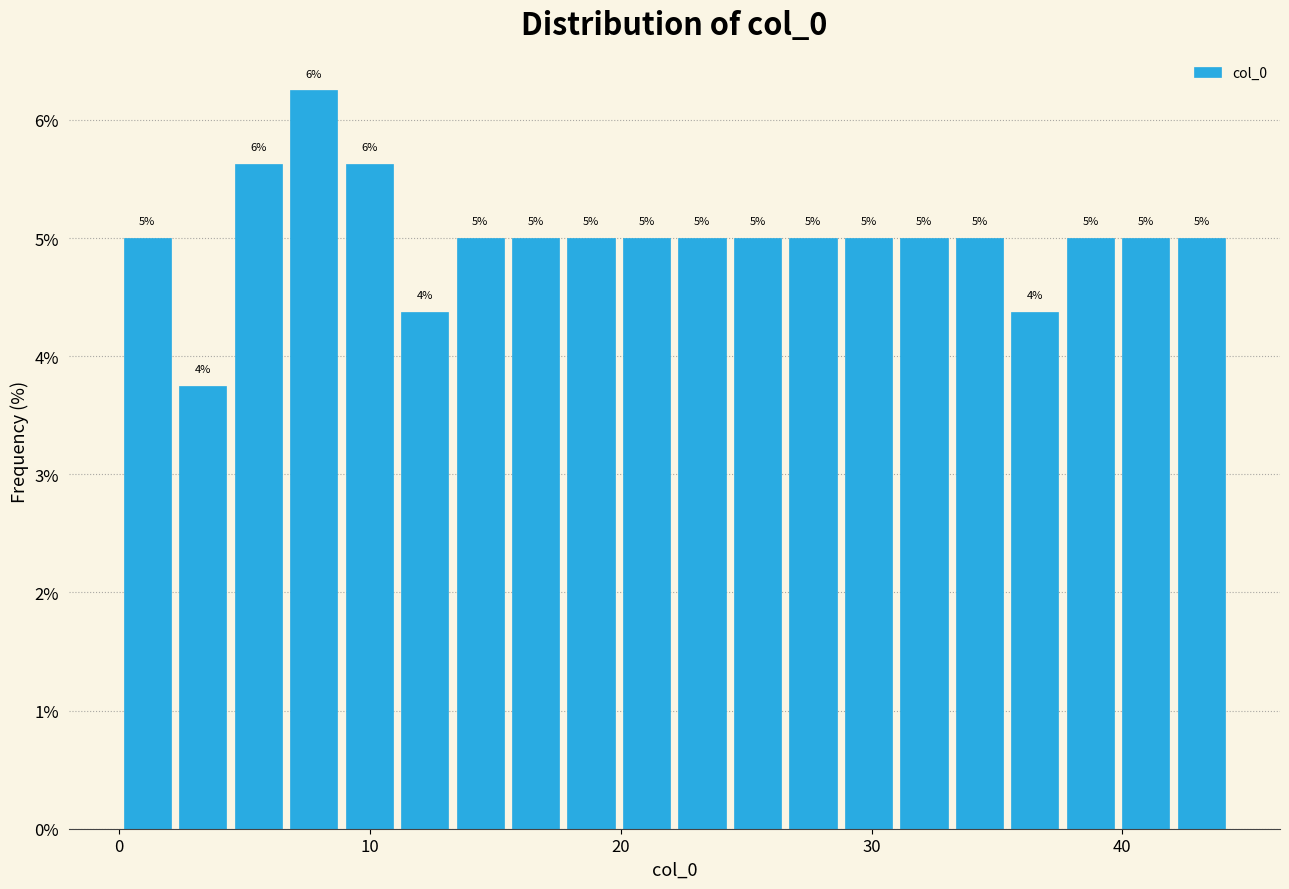

Around what value on the x-axis is the tallest bar? Give the approximate position of its centre, as read against the axis.

8